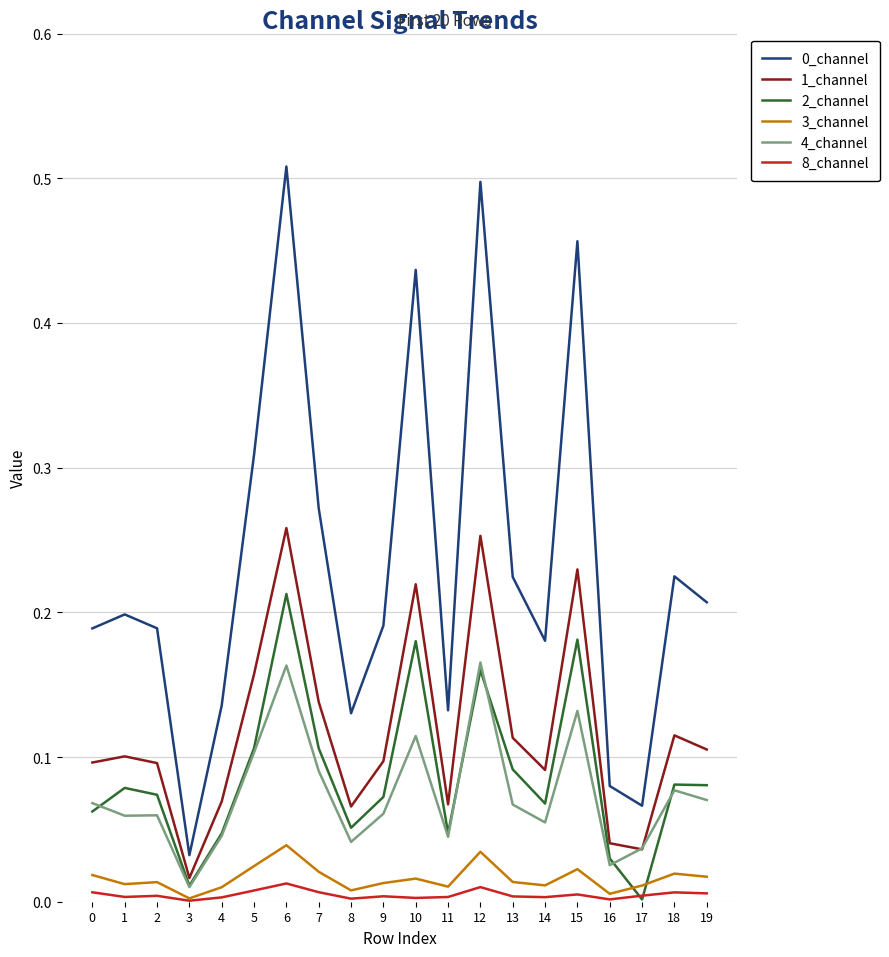

True or false: 1_channel and 3_channel intersect in this chart.

False